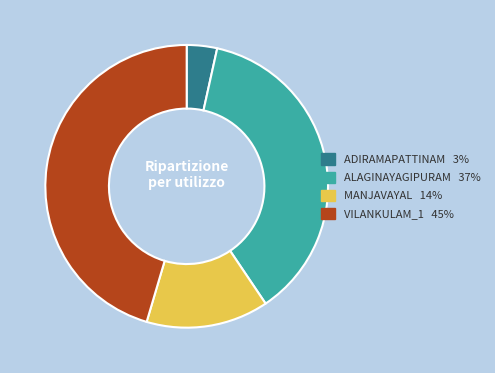

Between MANJAVAYAL and VILANKULAM_1, which is larger?

VILANKULAM_1